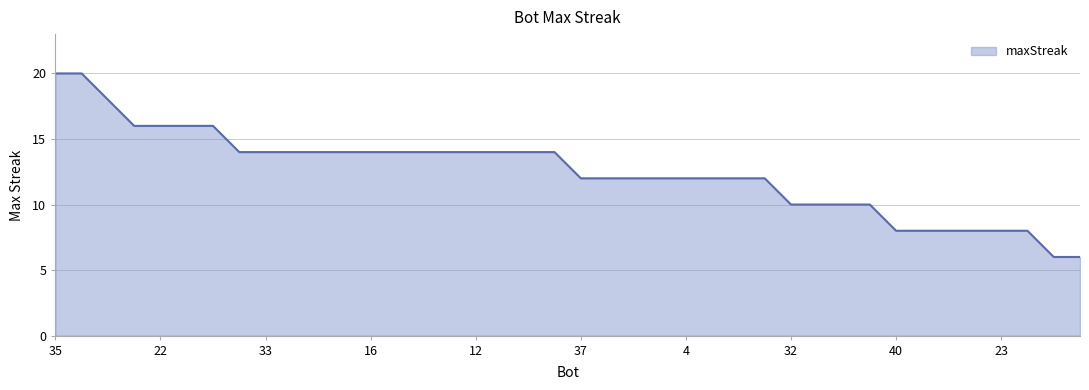

What is the difference between the maximum and minimum values?

14